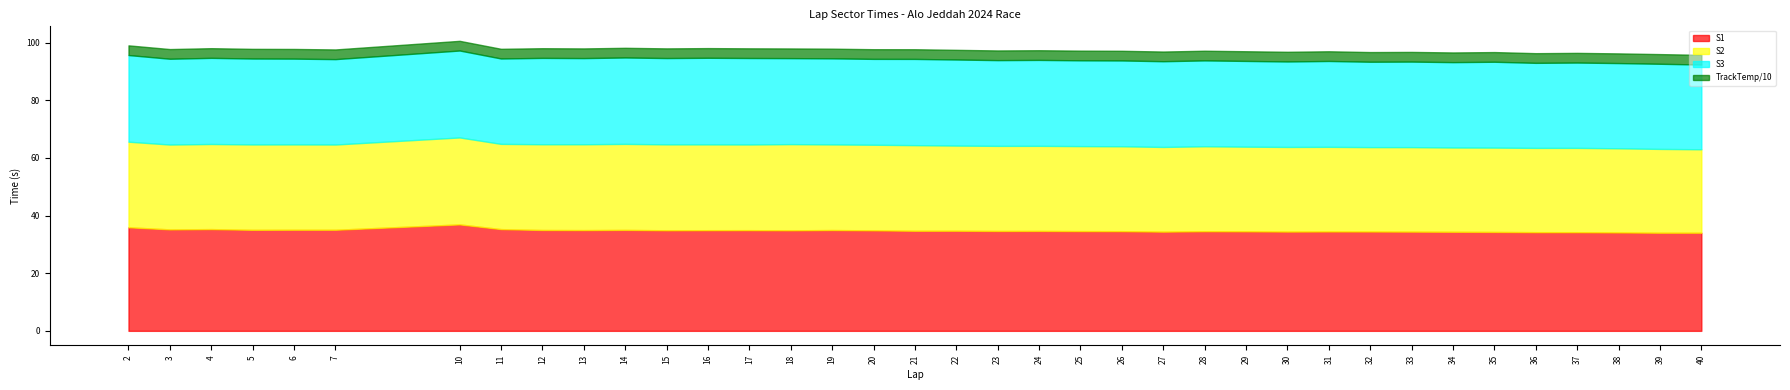

True or false: S3 and S1 cross at least once.

False